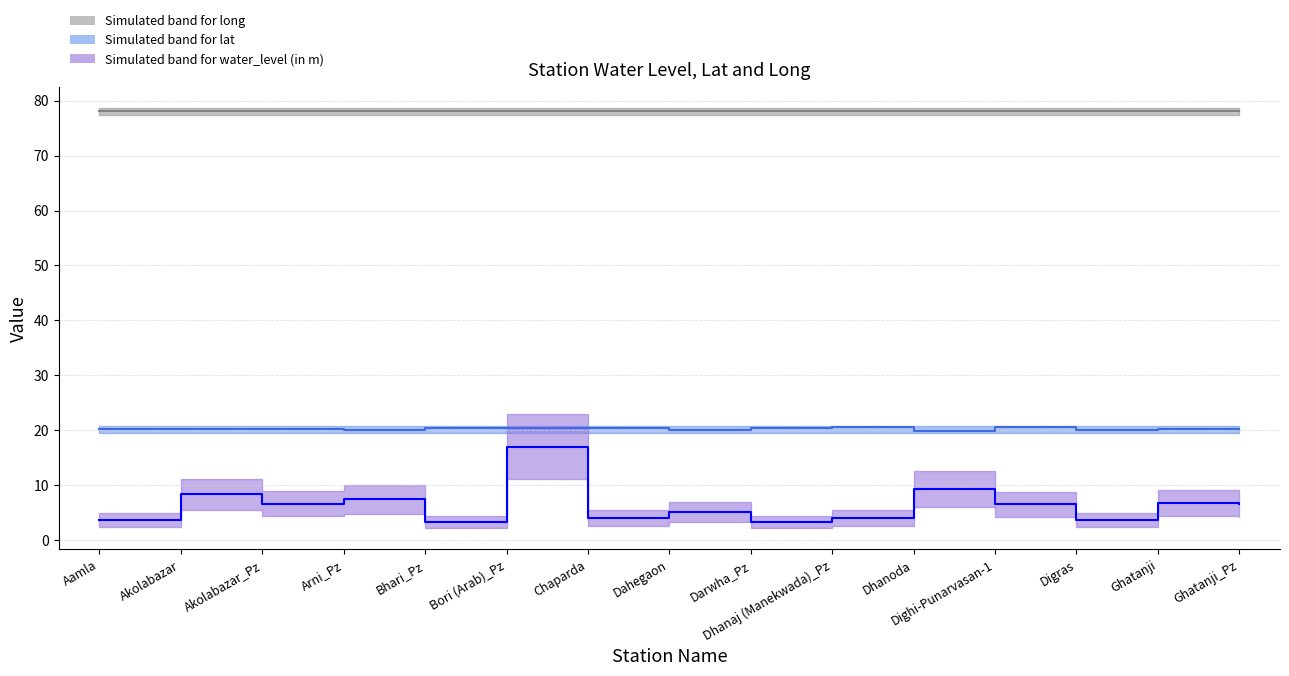

At which category does water_level (in m) reach its first local peak?

Akolabazar